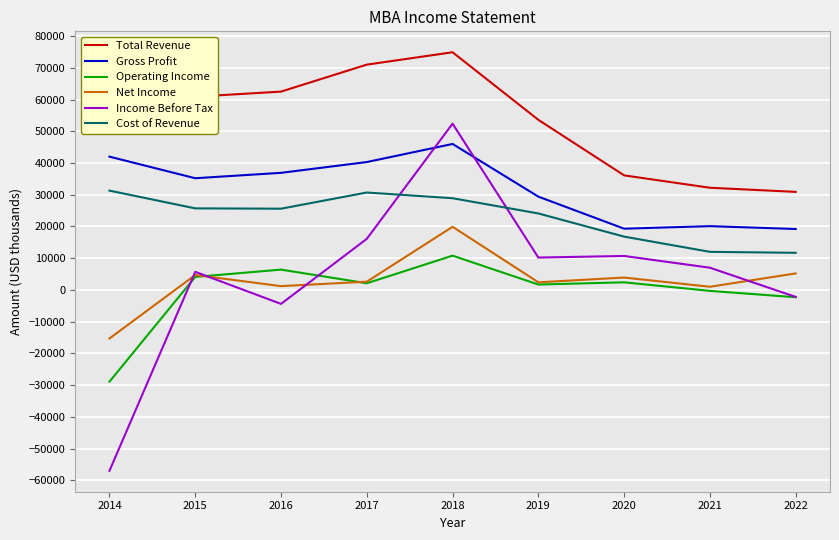

Rank the series by their maximum value, from highest to lowest.

Total Revenue, Income Before Tax, Gross Profit, Cost of Revenue, Net Income, Operating Income